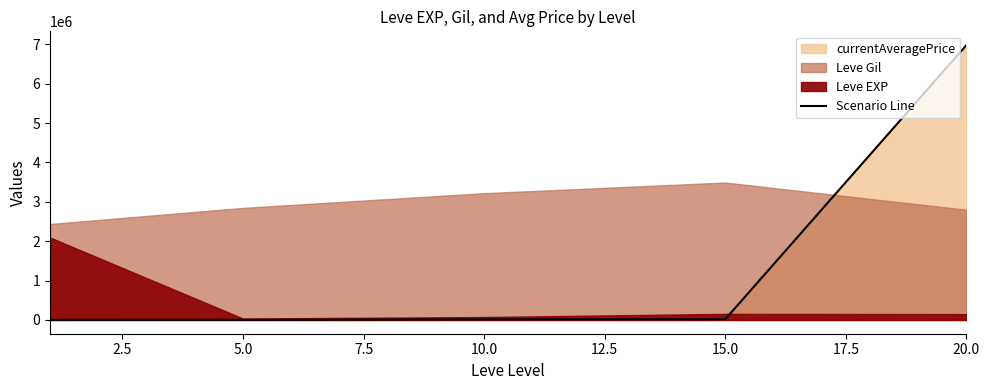

What is the minimum value shown in the chart?

3133.0